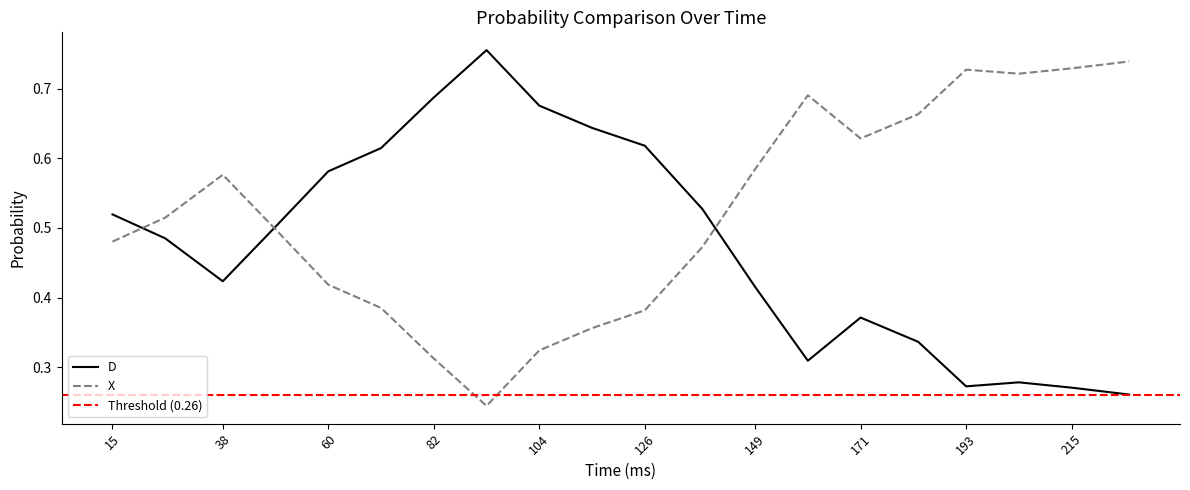

What is the sum of all D values?

9.5